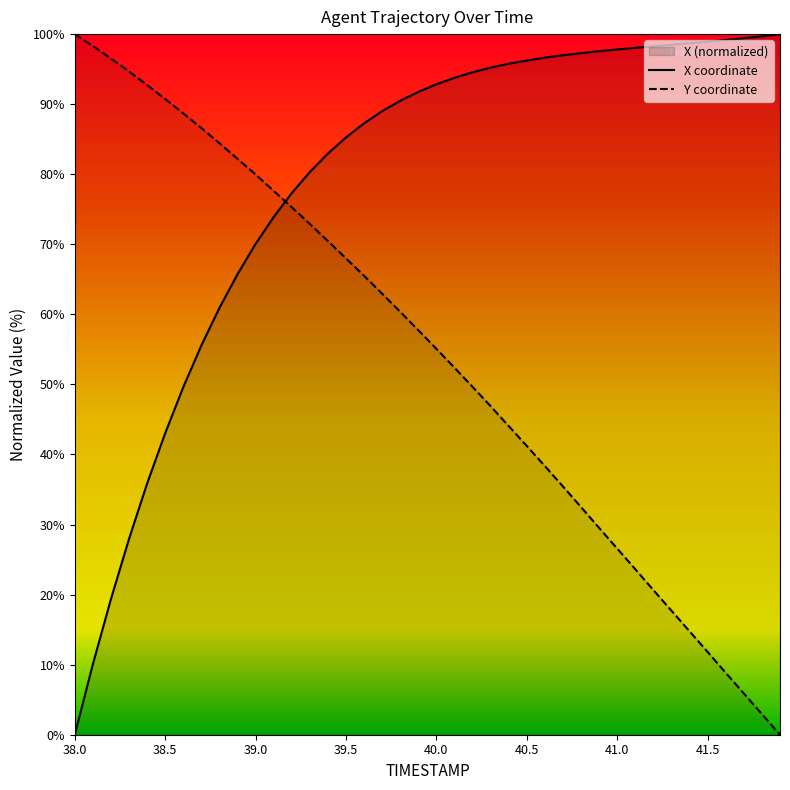

The value of Y coordinate at 41.5 is 5.7. True or false?

False